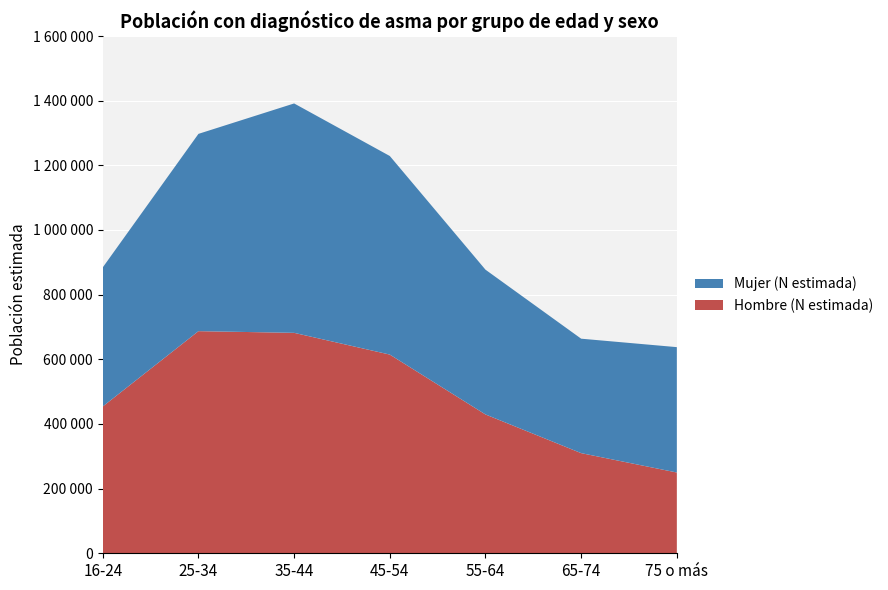

Reading right to left, extract all data points from this chart.

Hombre (N estimada): 75 o más=249851	65-74=309786	55-64=429429	45-54=614617	35-44=681863	25-34=687087	16-24=454146
Mujer (N estimada): 75 o más=387796	65-74=353996	55-64=447800	45-54=614264	35-44=709574	25-34=610255	16-24=430230
Total (N estimada): 75 o más=637647	65-74=663782	55-64=877229	45-54=1228880	35-44=1391437	25-34=1297342	16-24=884376